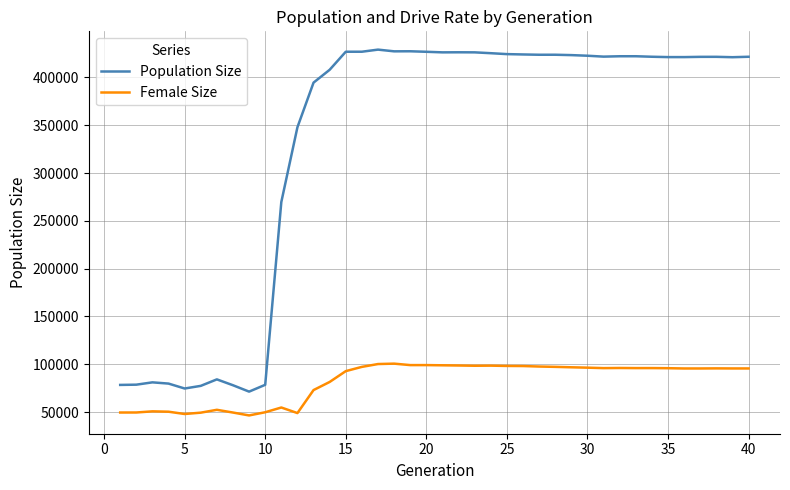

Which series has the widest spread of values?

Population Size